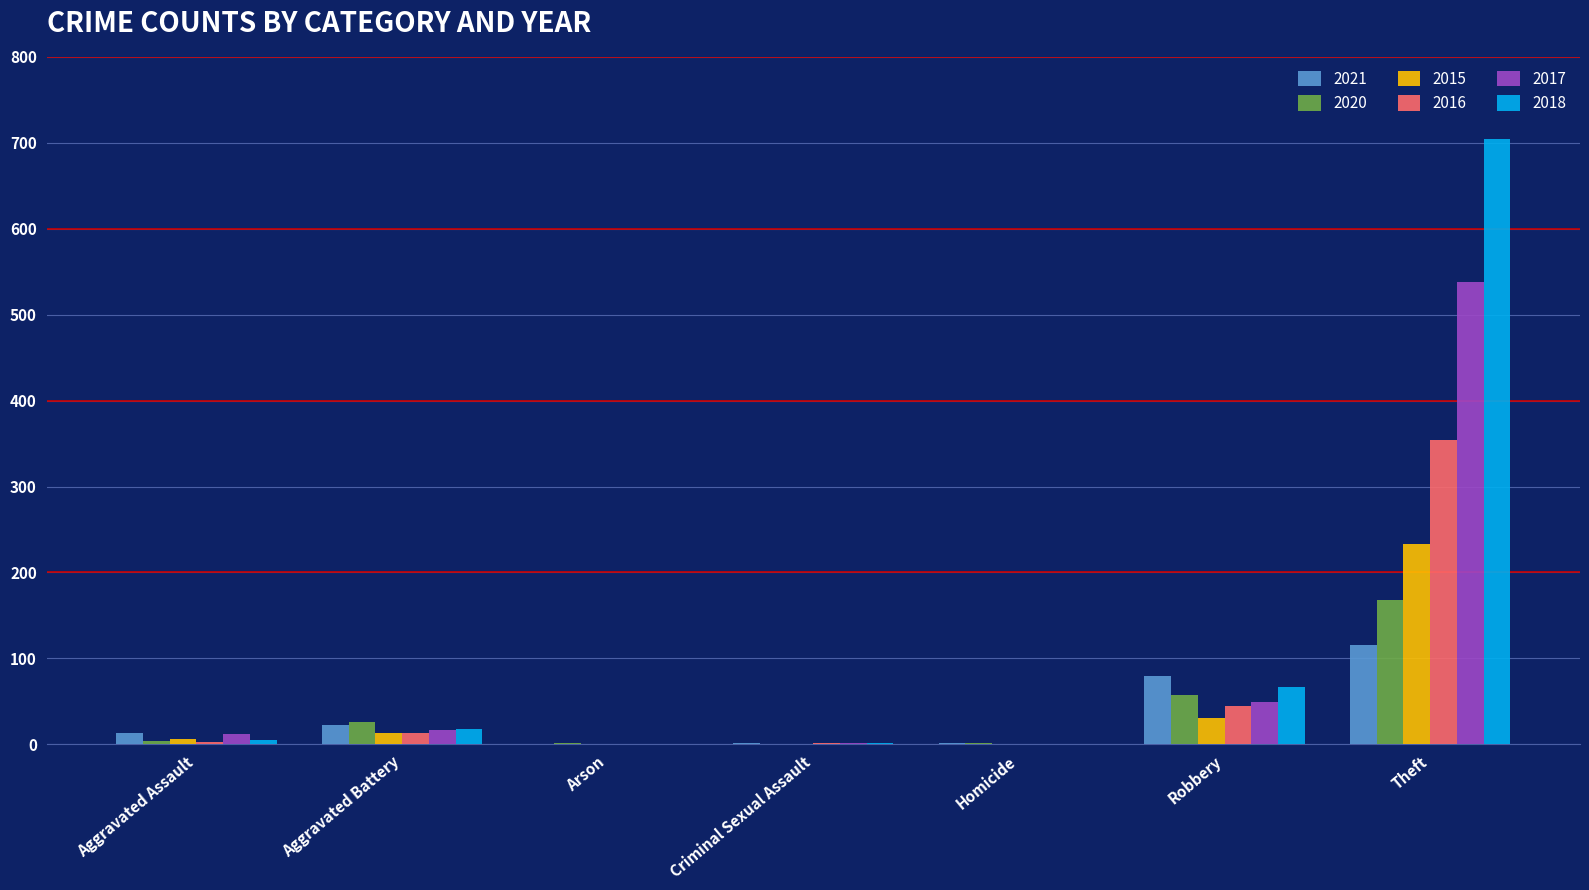

True or false: 2020 has a value of 1 at Arson.

True